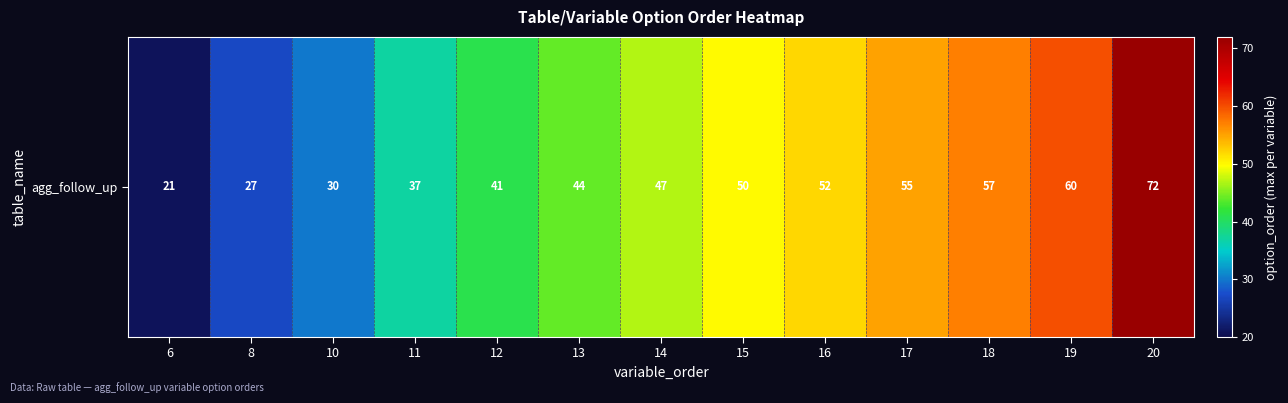

What is the ratio of the value at 8 to the value at 19?

0.5